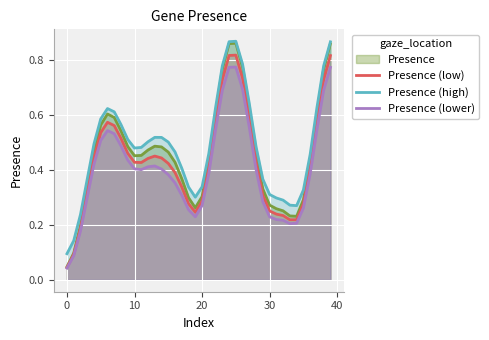

What is the average value of the Presence (high) series?

0.5